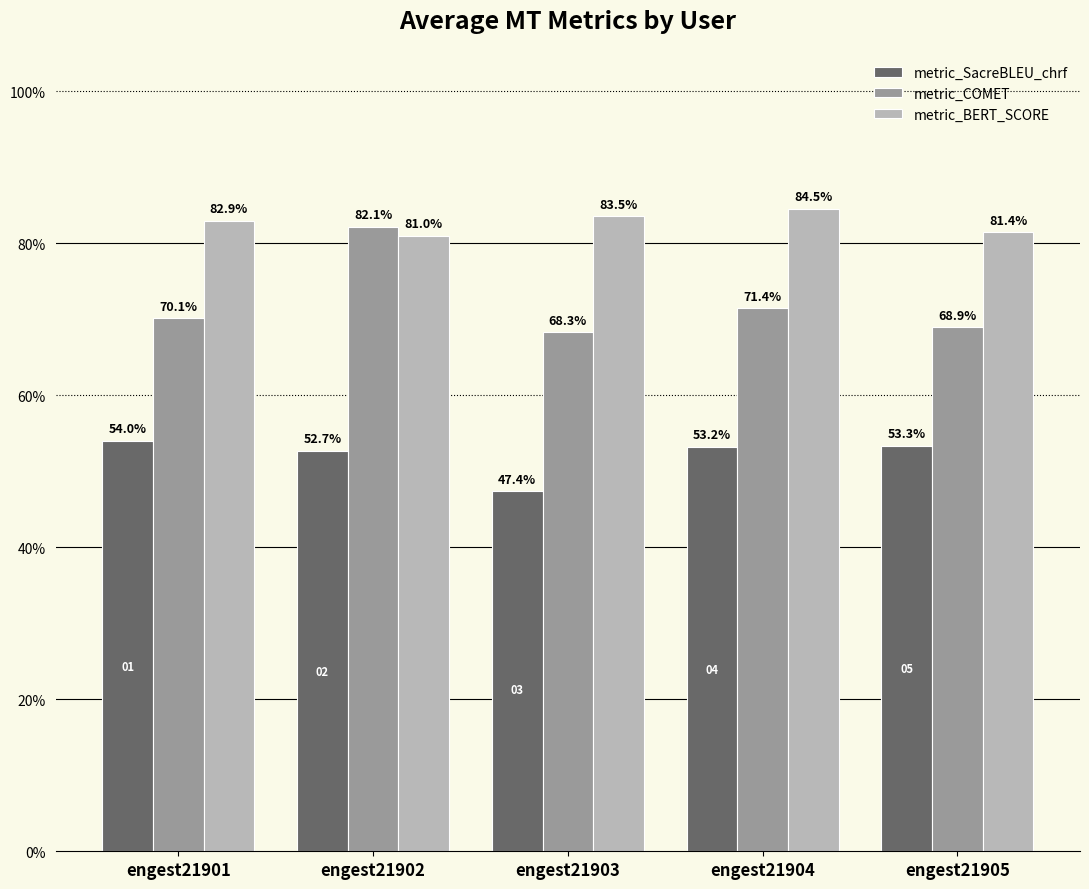

Does the chart contain any negative values?

No